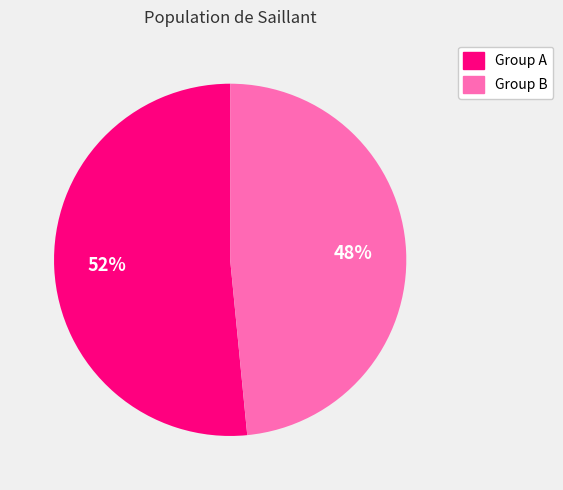

Do Group A and Group B together represent more than half of the pie?

Yes